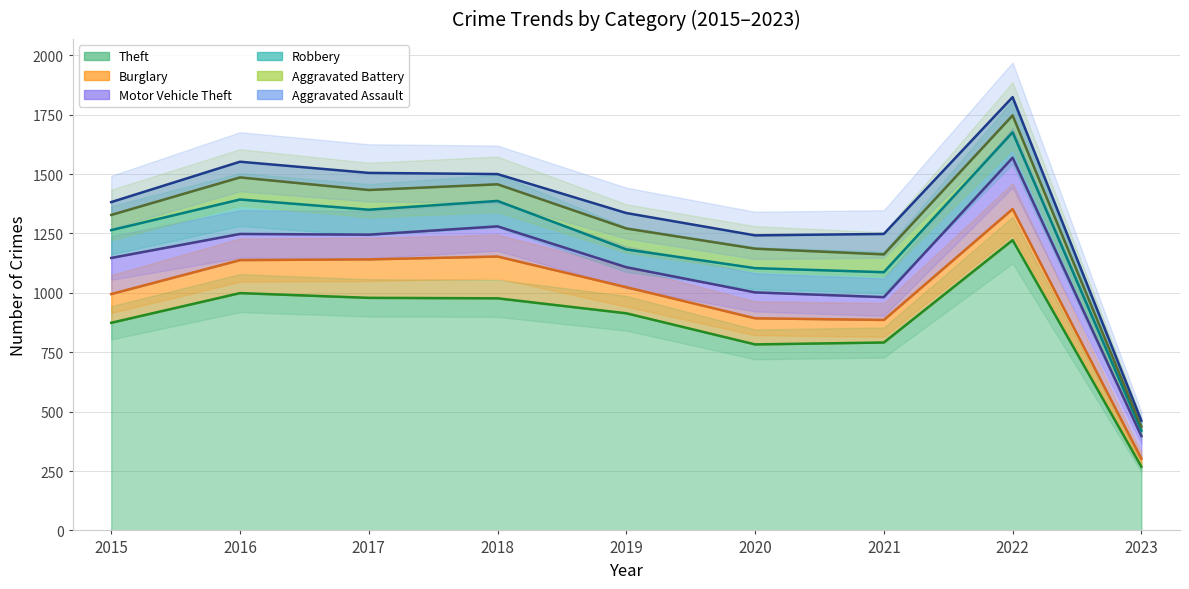

Is the value of Robbery at 2022 greater than the value of Aggravated Battery at 2019?

Yes